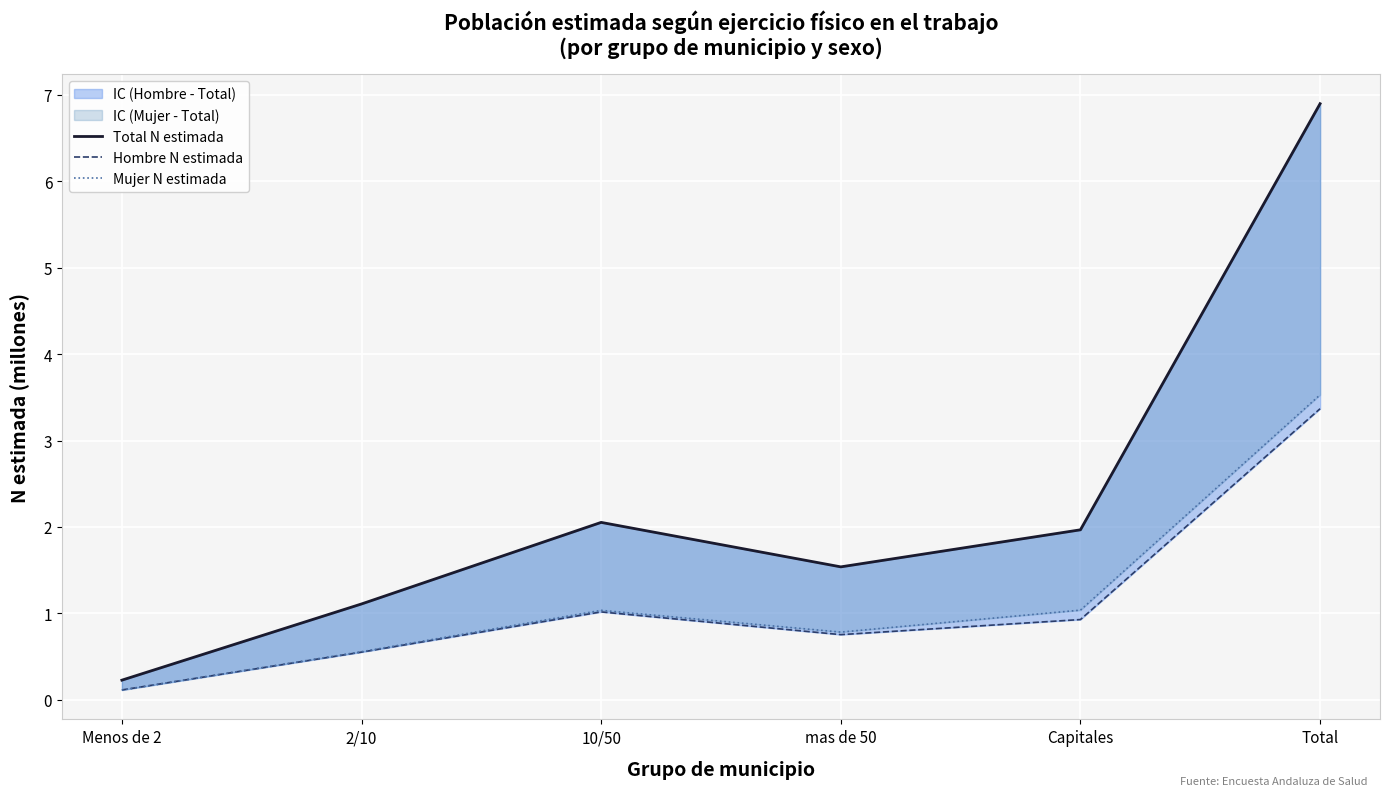

What is the average value of the Total N estimada series?

2.3